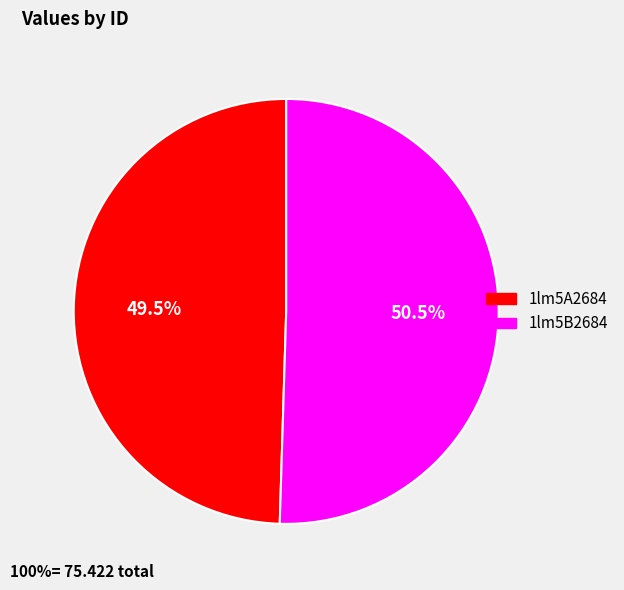

How many slices are in this pie chart?

2